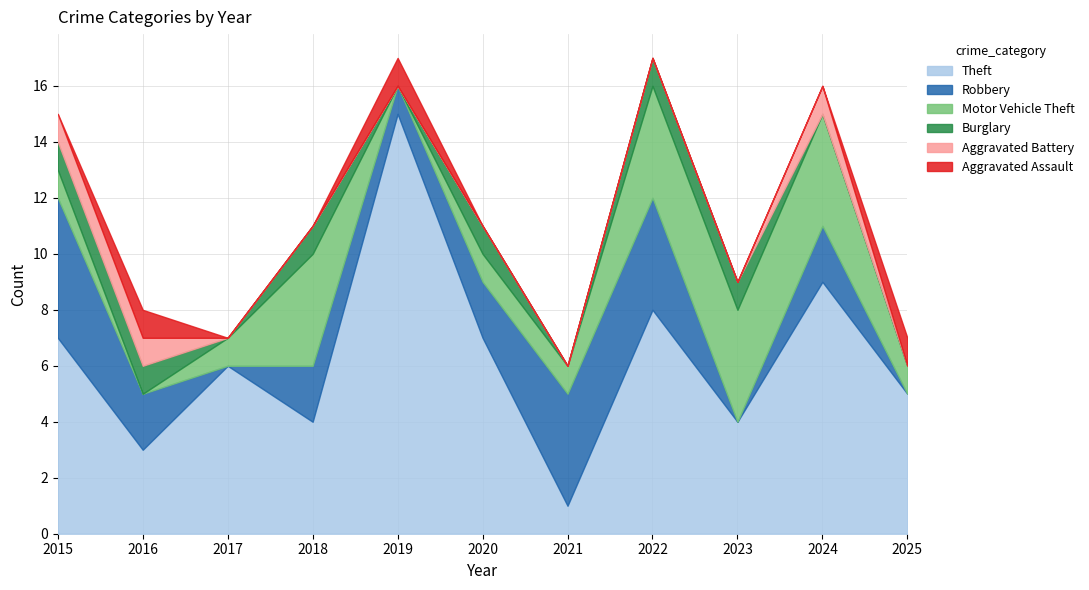

How many Burglary values are between 0 and 1?

11